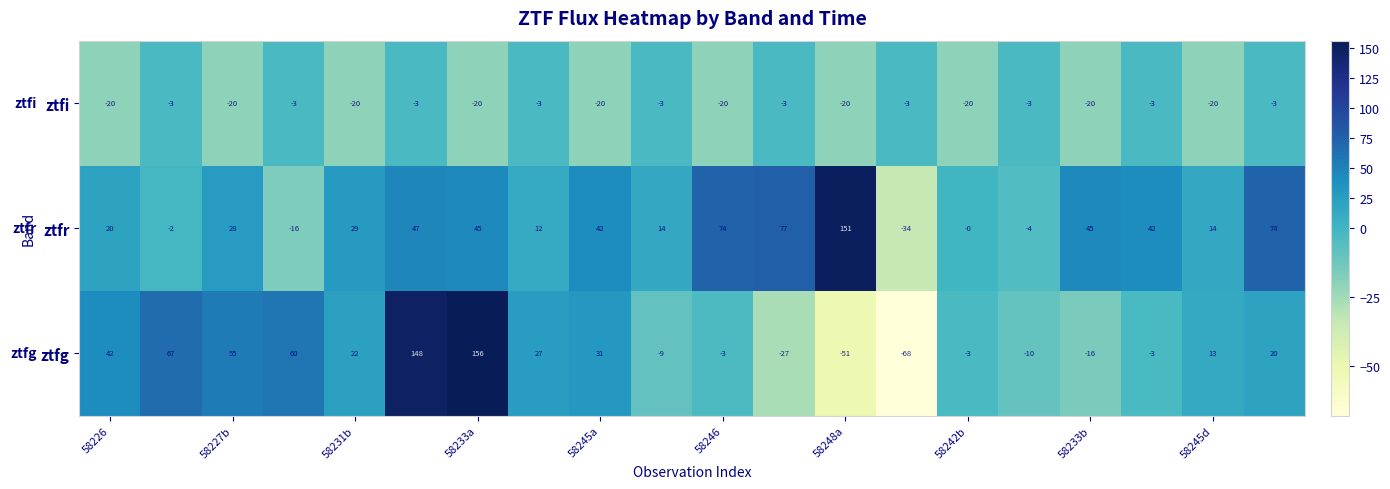

What is the difference between the maximum and second lowest values in the ztfg series?

207